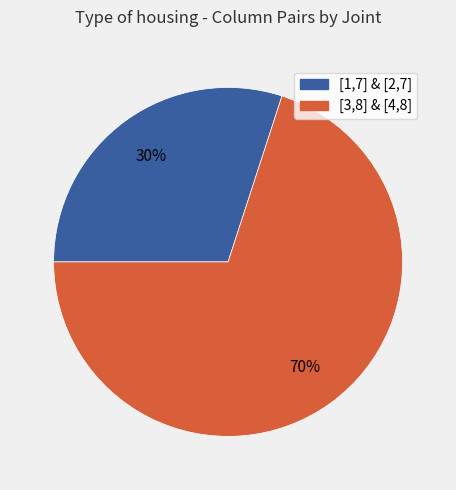

To the nearest percent, what is the average slice percentage?

50%